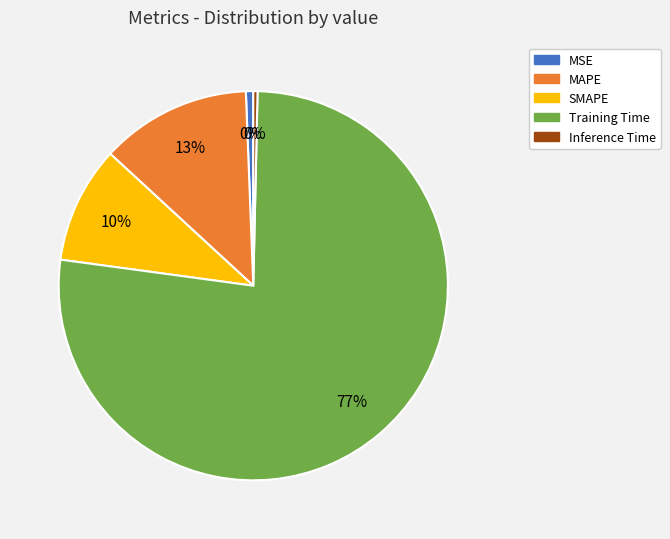

How many slices are in this pie chart?

5